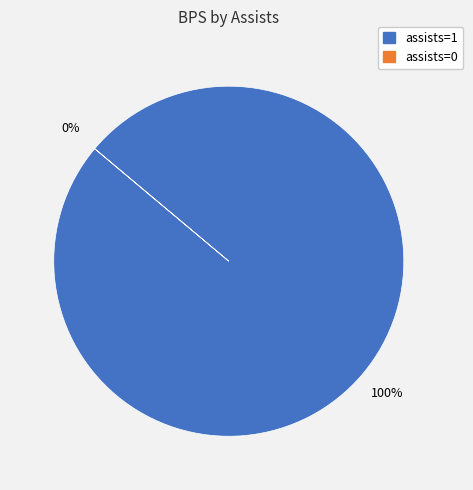

Is it true that assists=1 is 94% of the pie?

False